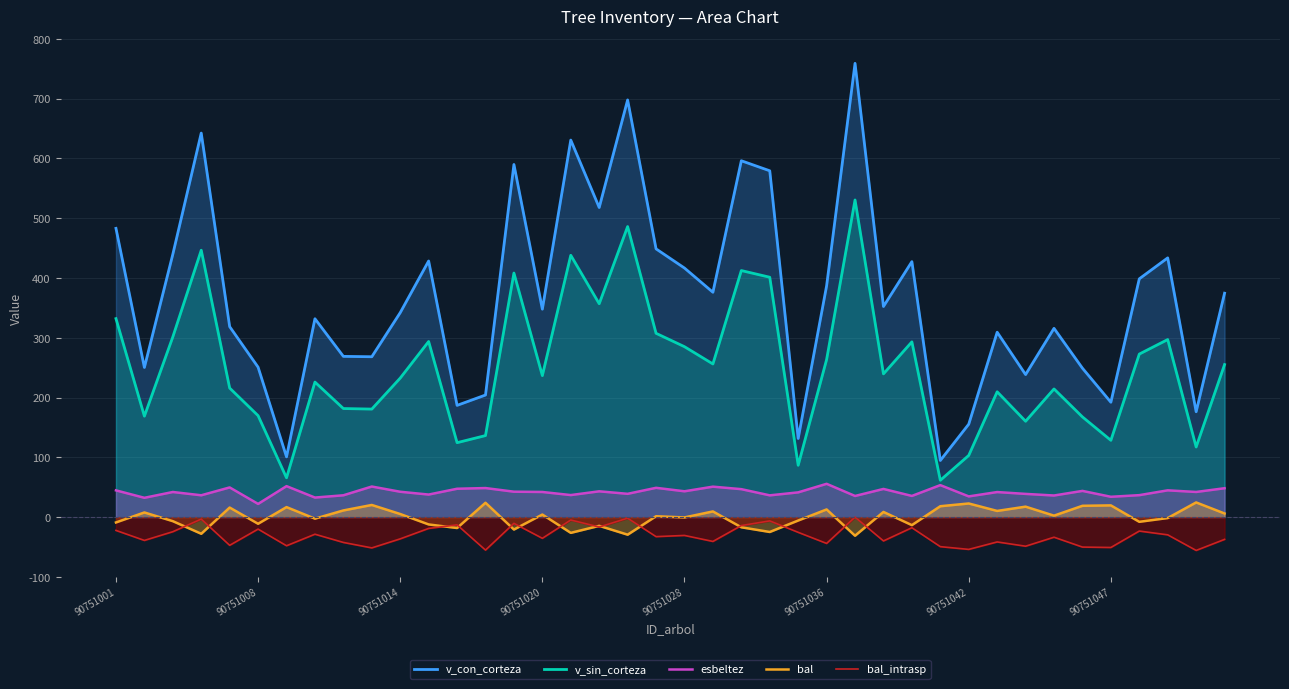

The value of v_con_corteza at 36 is 398.6. True or false?

True